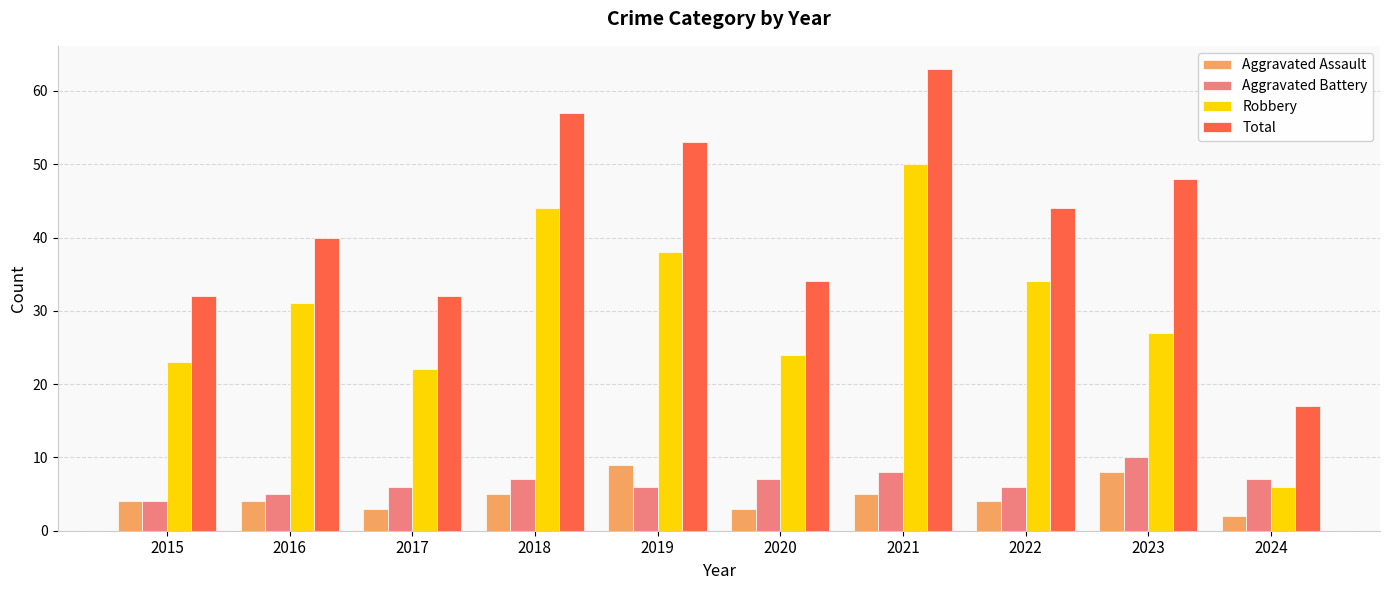

What is the maximum value shown in the chart?

63